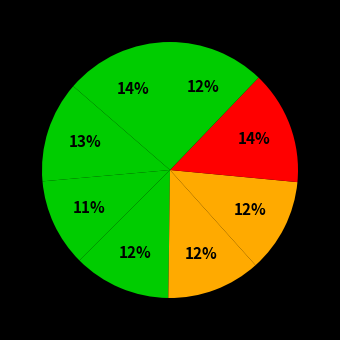

Count the number of slices in the pie.

8